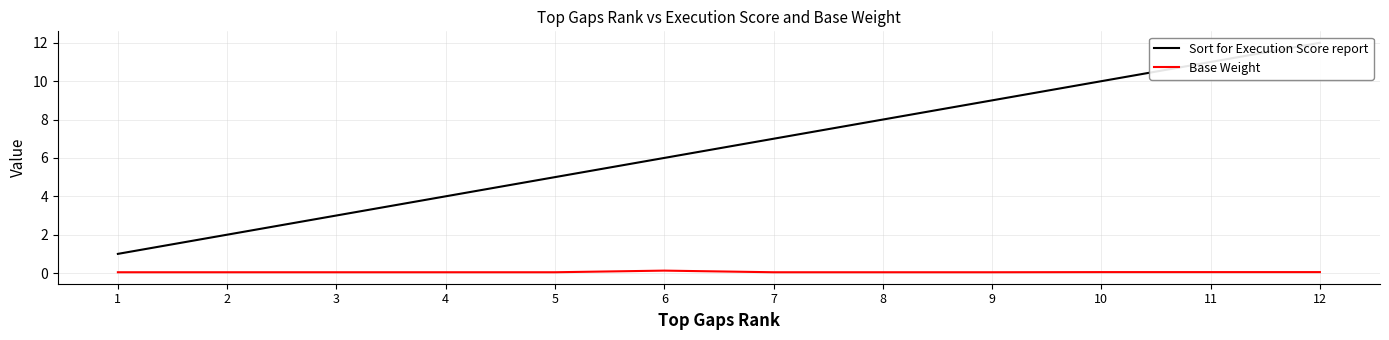

Reading left to right, extract all data points from this chart.

Sort for Execution Score report: 1.0	2.0	3.0	4.0	5.0	6.0	7.0	8.0	9.0	10.0	11.0	12.0
Base Weight: 0.0	0.0	0.0	0.0	0.0	0.1	0.0	0.0	0.0	0.1	0.1	0.1